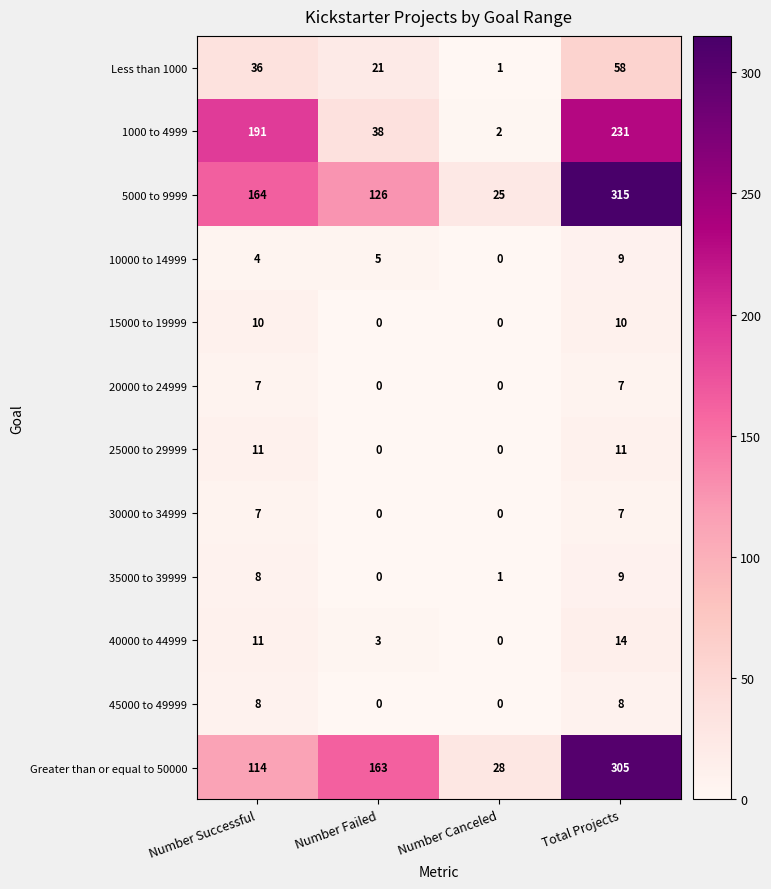

What is the average value of the 40000 to 44999 series?

7